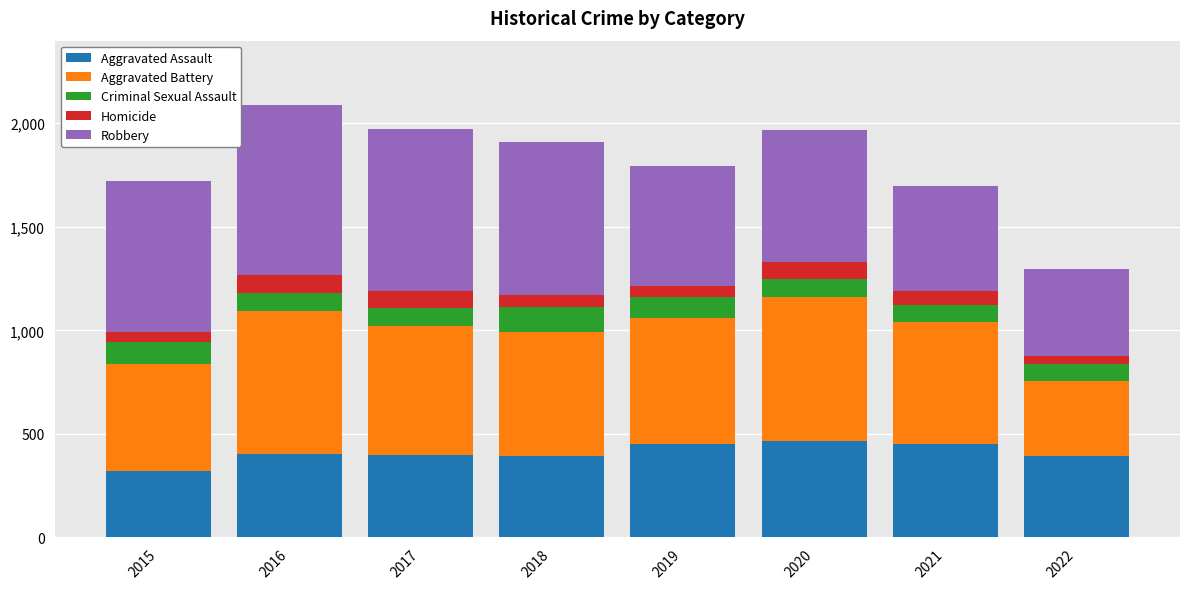

How many bars are there in total?

8